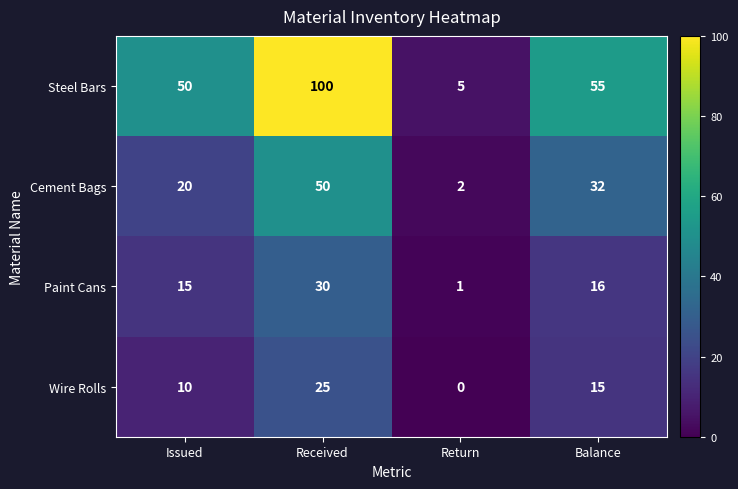

At which category is the sum across all series the highest?

Received